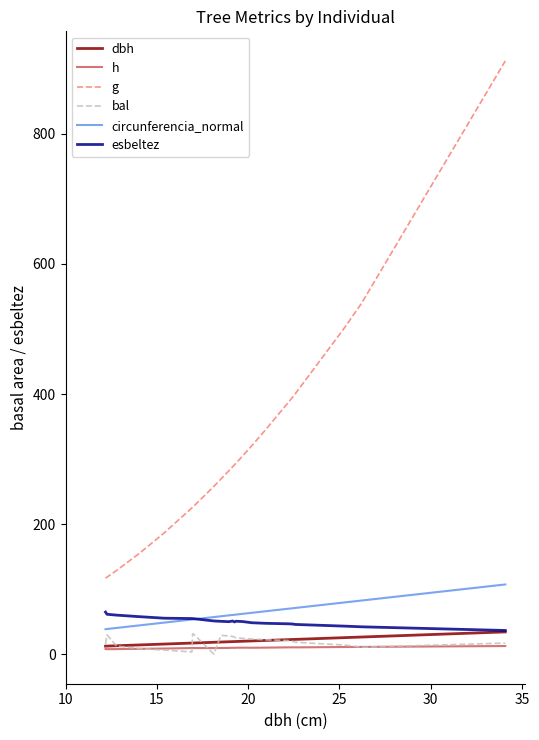

Which series has the largest total across all categories?

g